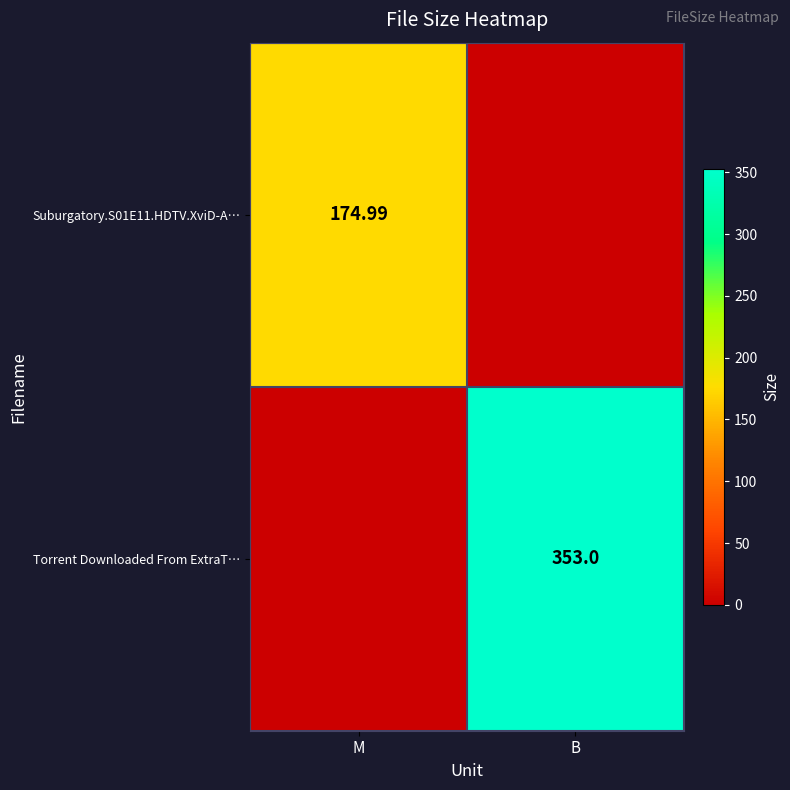

Between B and M, which is larger?

M